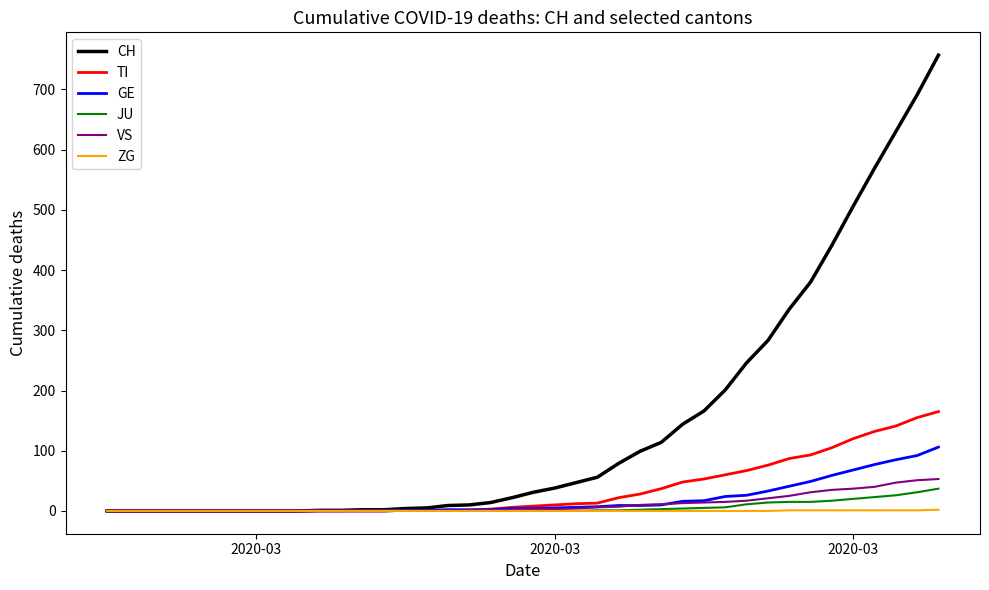

What is the highest value of the TI series?

165